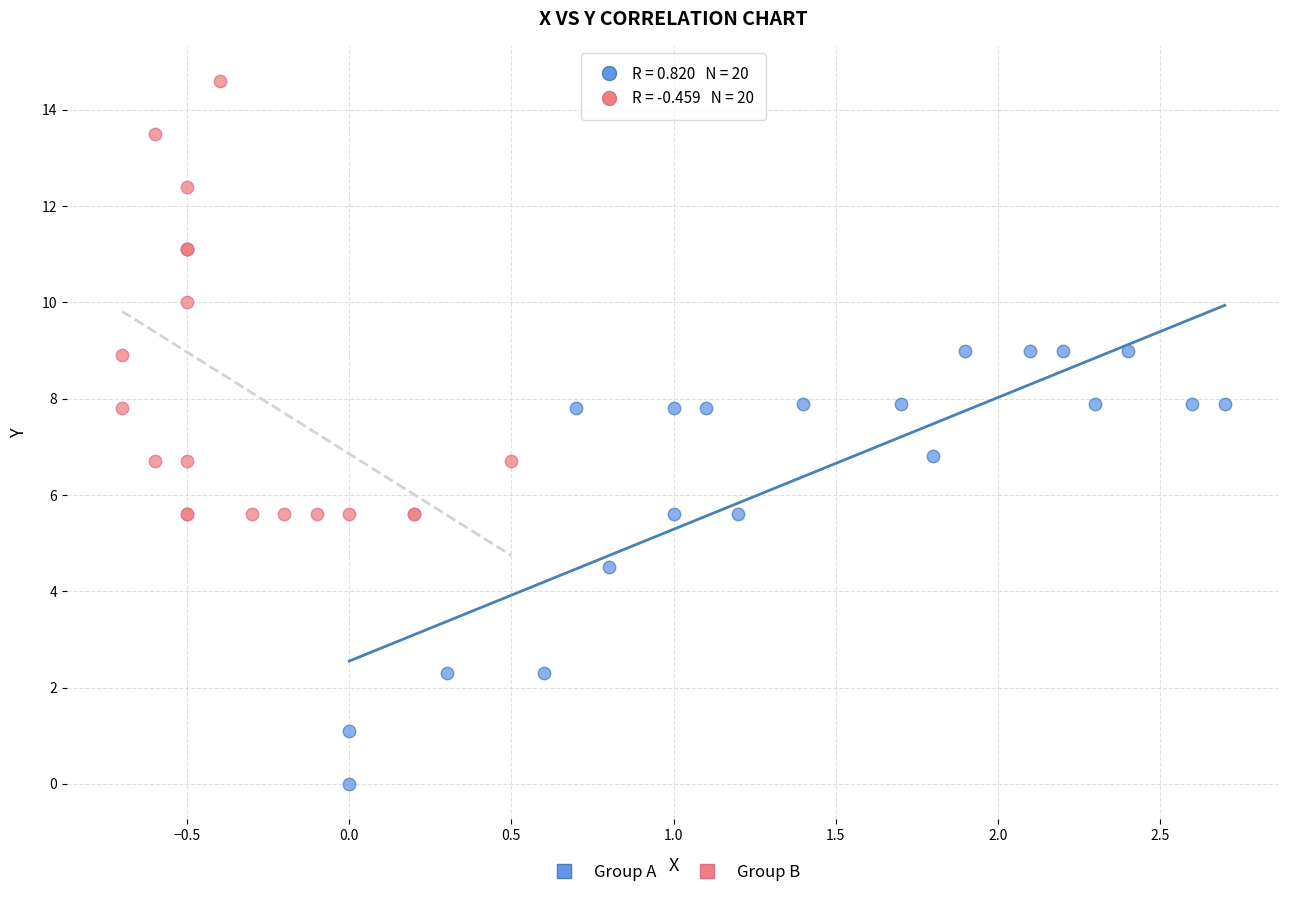

Which series contains the lowest Y value?

Group A